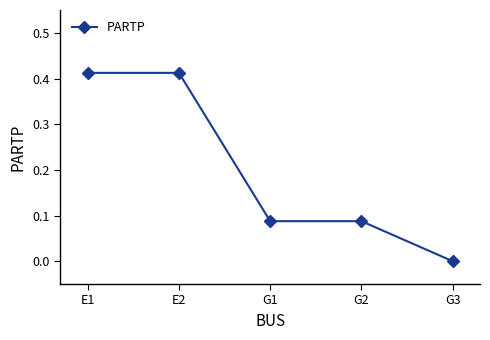

What is the difference between the values at G1 and E2?

0.3